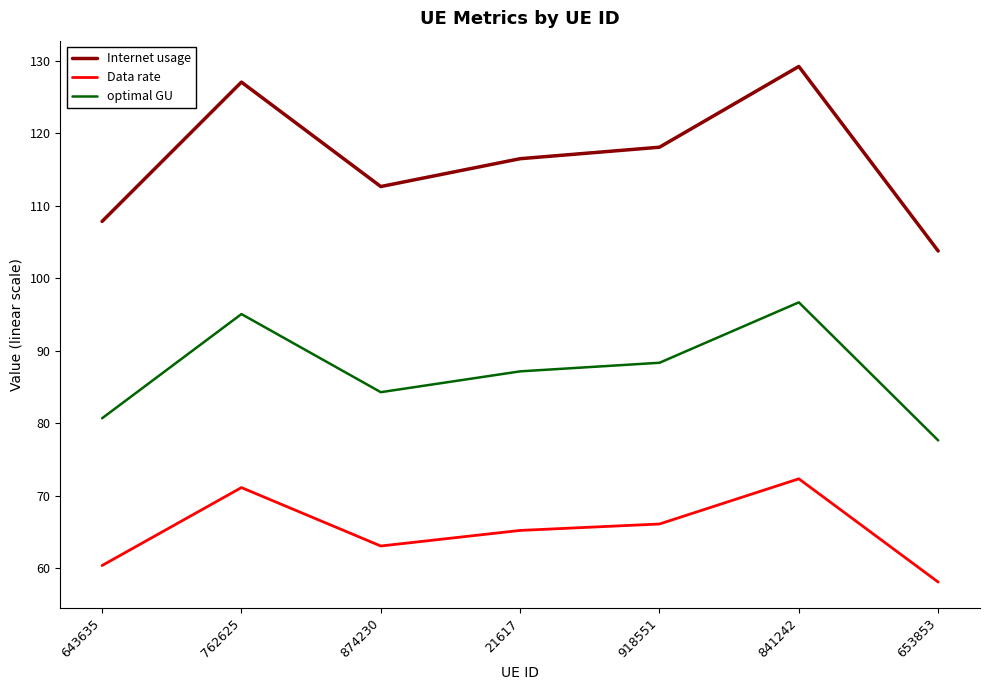

How many interior local valleys does the Data rate series have?

1